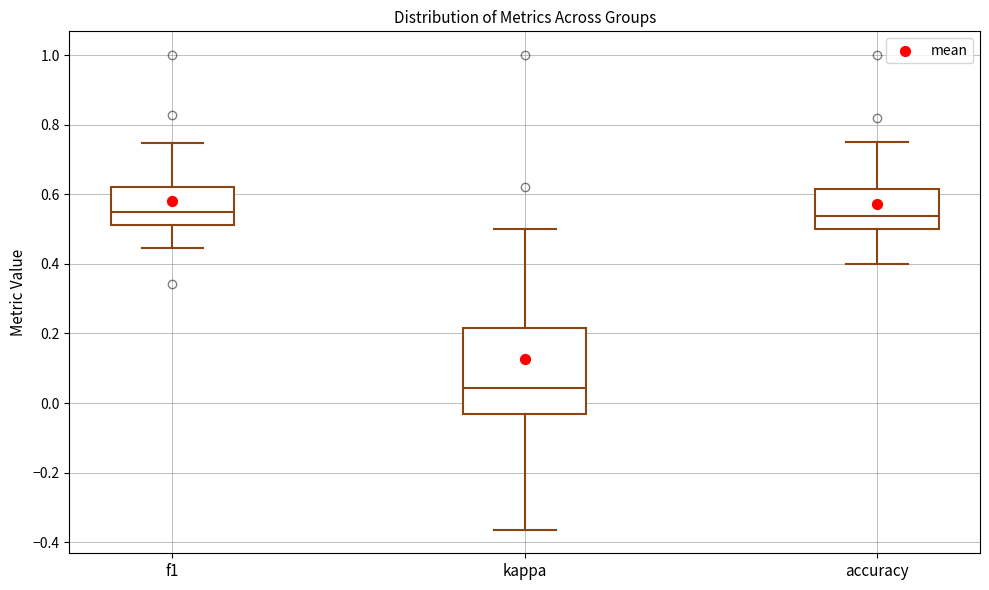

Where is the upper edge of the box for kappa on the y-axis? The values are not printed on the chart, so give them approximately, as read against the axis.

0.22